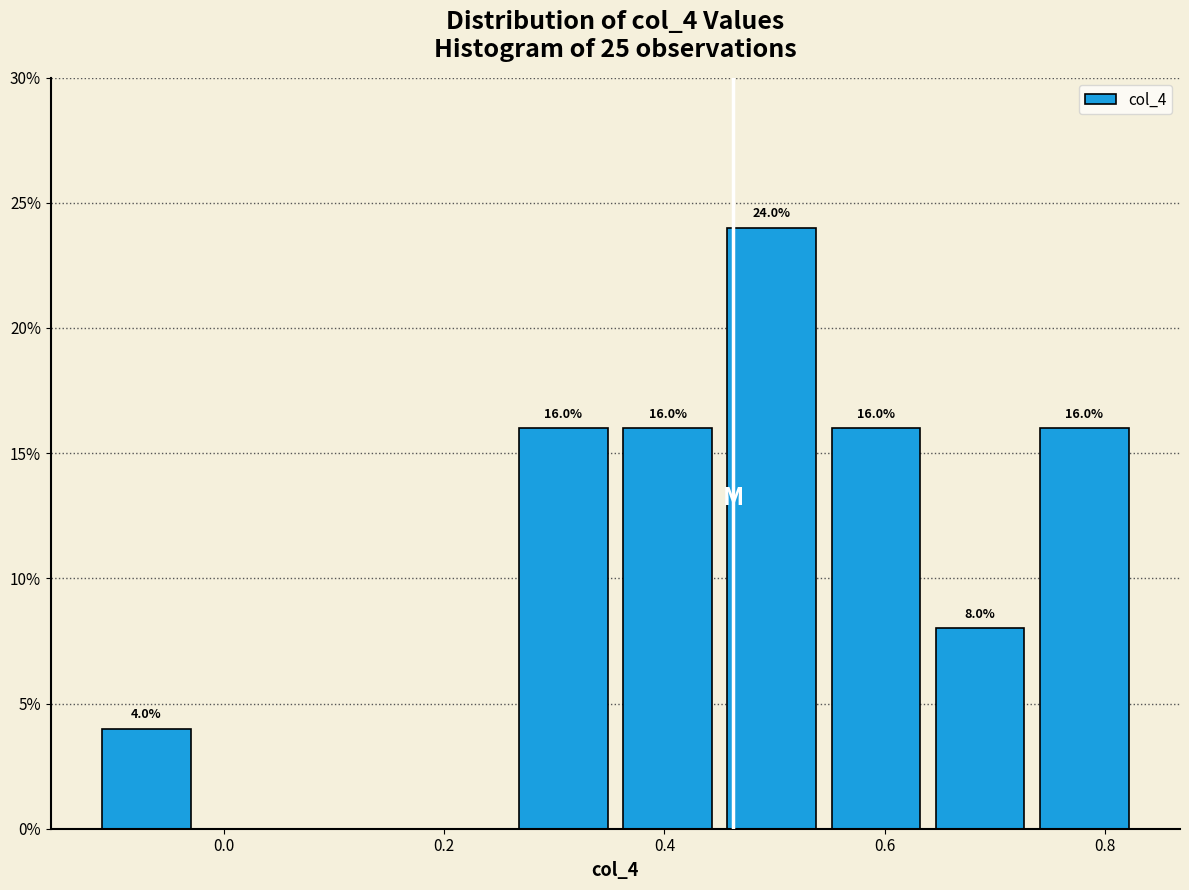

Over which range of the x-axis is the bar tallest?

0.46 to 0.54